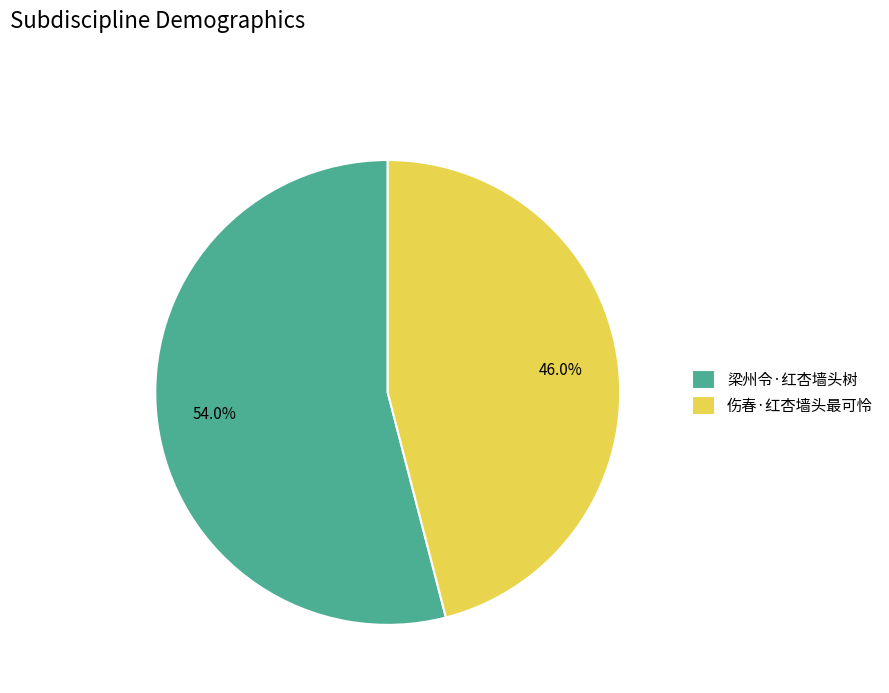

Is it true that 伤春·红杏墙头最可怜 is 37% of the pie?

False